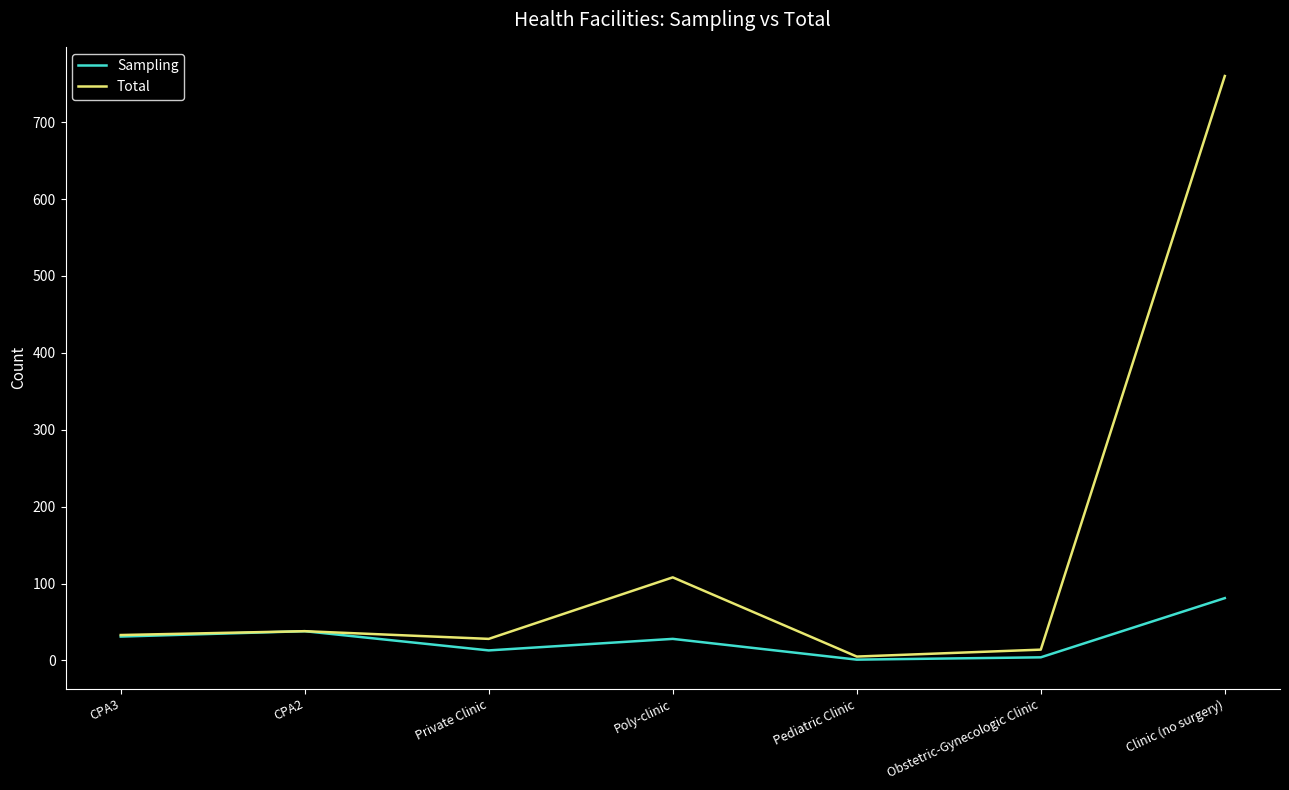

List the series in order of their overall mean, highest first.

Total, Sampling